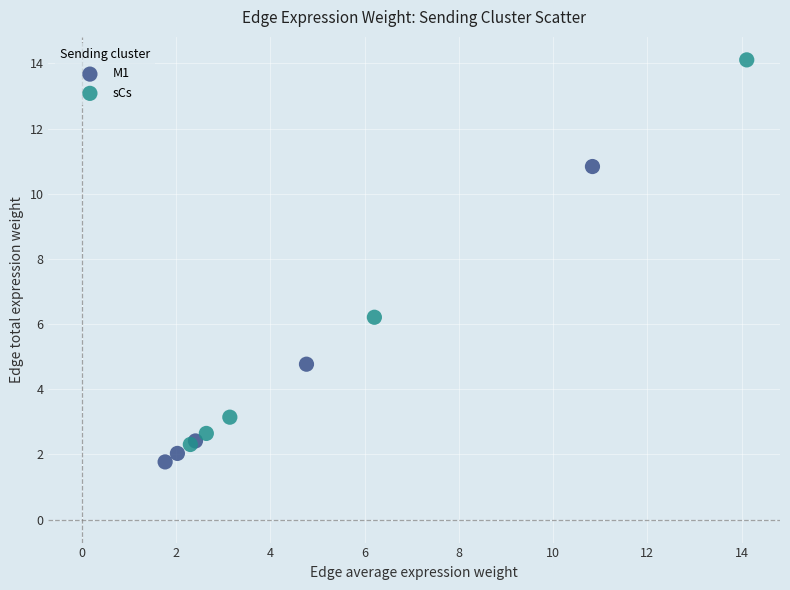

Which series reaches the maximum Y coordinate?

sCs